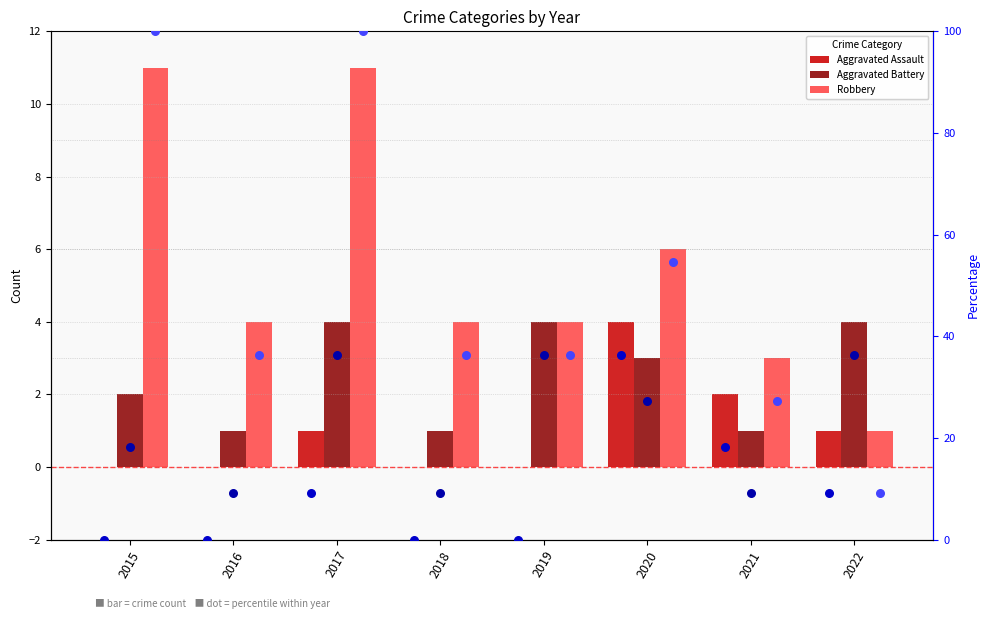

What is the total value across all series at 2017?

161.5